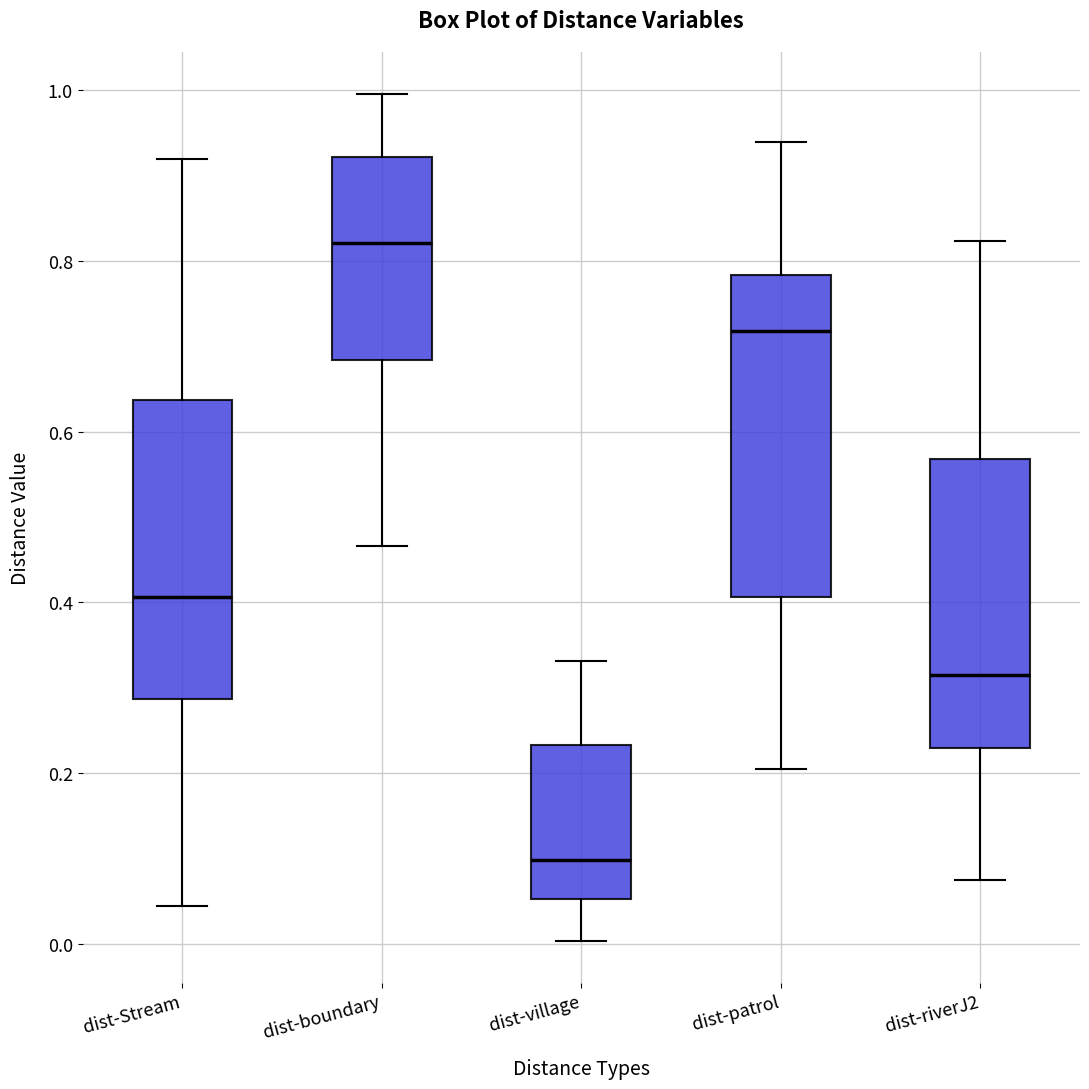

Where does the median line of the box for dist-riverJ2 sit on the y-axis? The values are not printed on the chart, so give them approximately, as read against the axis.

0.32